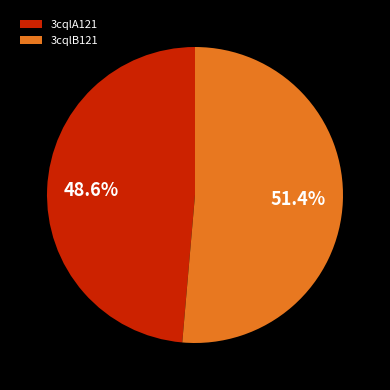

To the nearest percent, what is the difference between the largest and smallest slice percentages?

3%